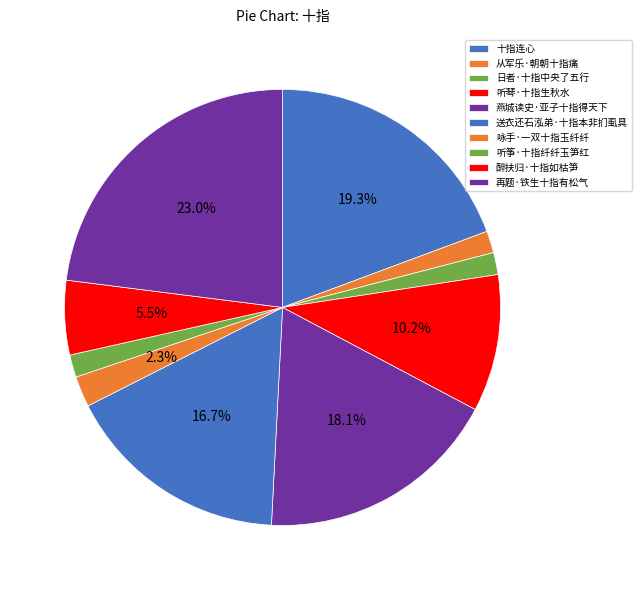

How many slices are in this pie chart?

10